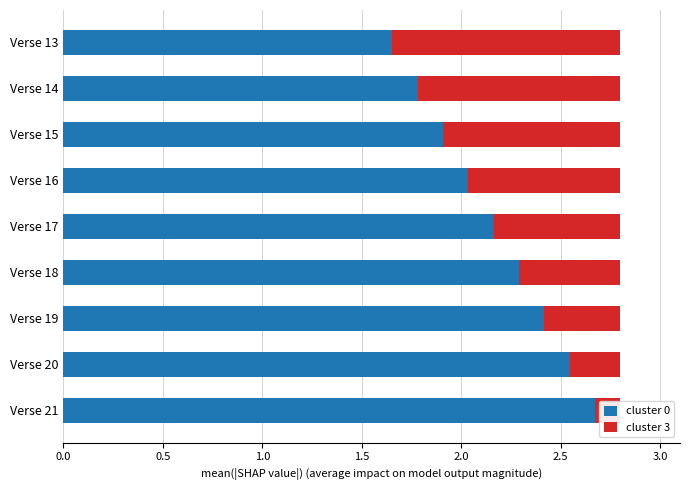

Is it true that cluster 3 equals 0.4 at Verse 17?

False